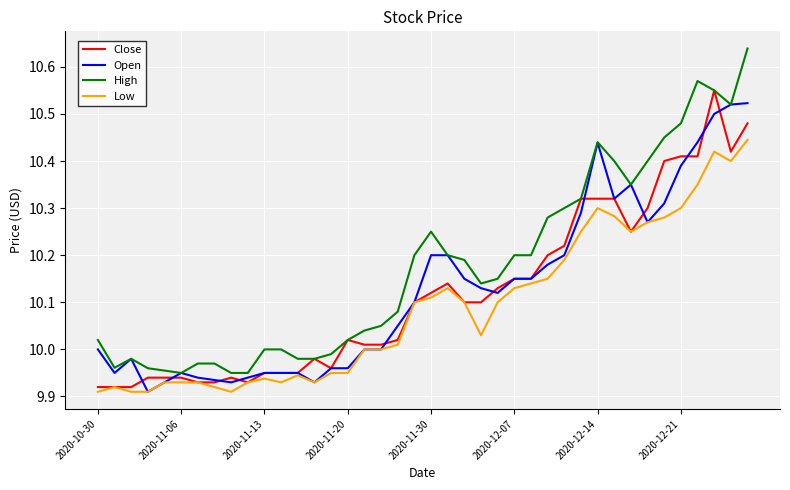

Which series has the largest total across all categories?

High